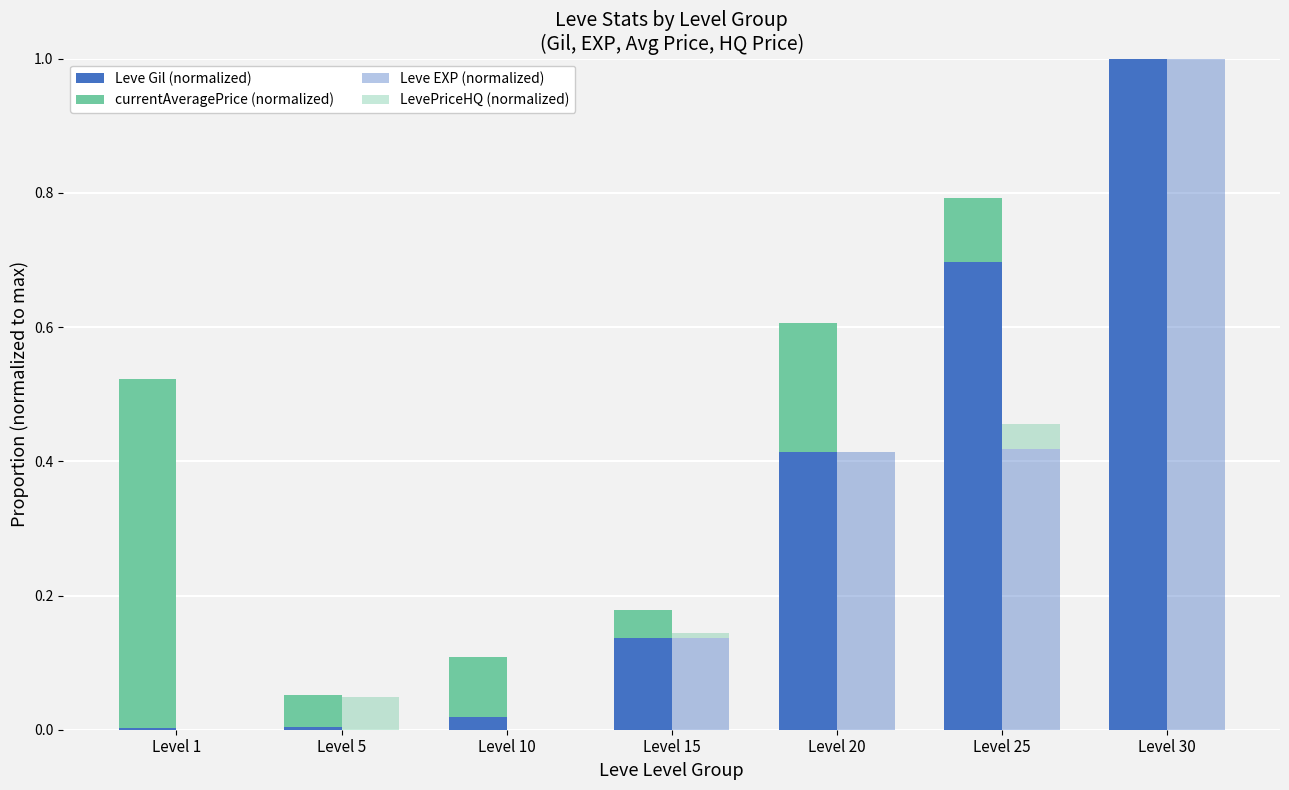

Between Level 5 and Level 30, which series saw the biggest shift?

Leve EXP (normalized)